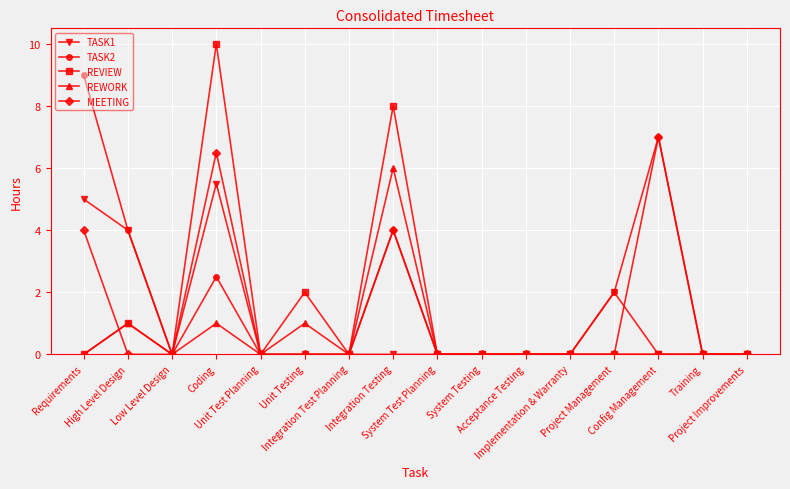

Which series has the largest range (max minus min)?

REVIEW